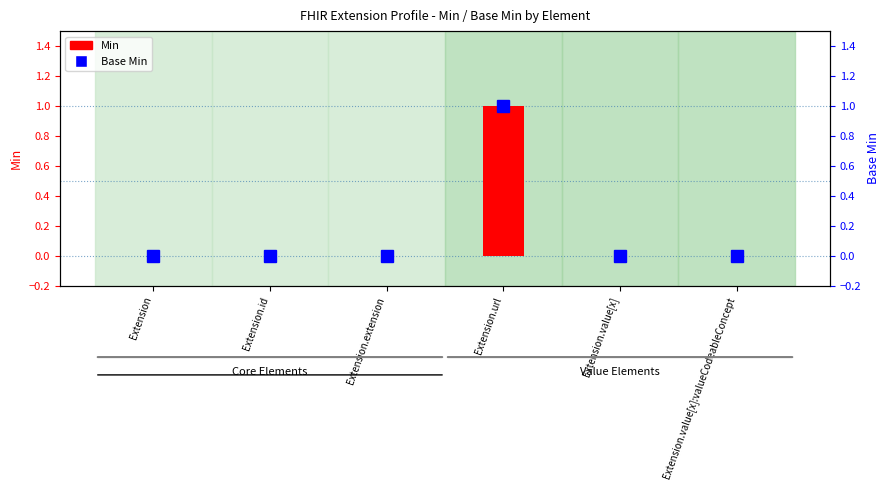

Reading left to right, transcribe all the data shown in this chart.

Min: Extension=0	Extension.id=0	Extension.extension=0	Extension.url=1	Extension.value[x]=0	Extension.value[x]:valueCodeableConcept=0
Base Min: Extension=0	Extension.id=0	Extension.extension=0	Extension.url=1	Extension.value[x]=0	Extension.value[x]:valueCodeableConcept=0